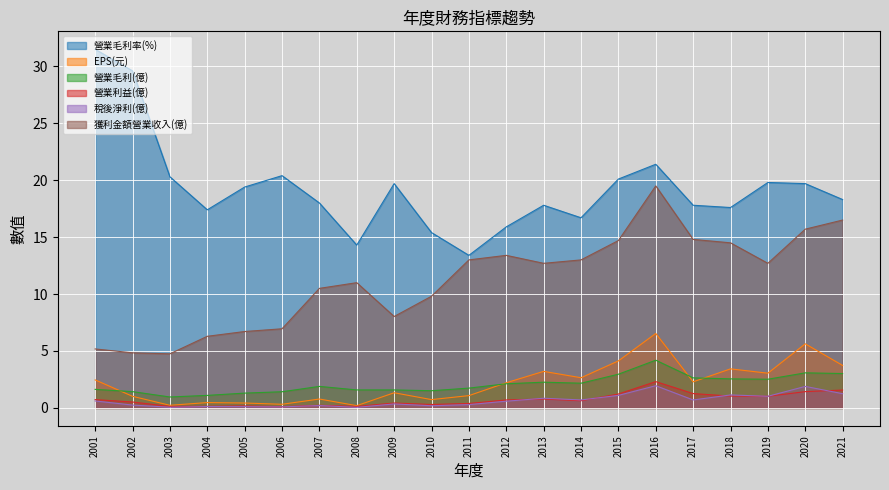

True or false: 獲利金額營業收入(億) and 營業毛利(億) intersect in this chart.

False